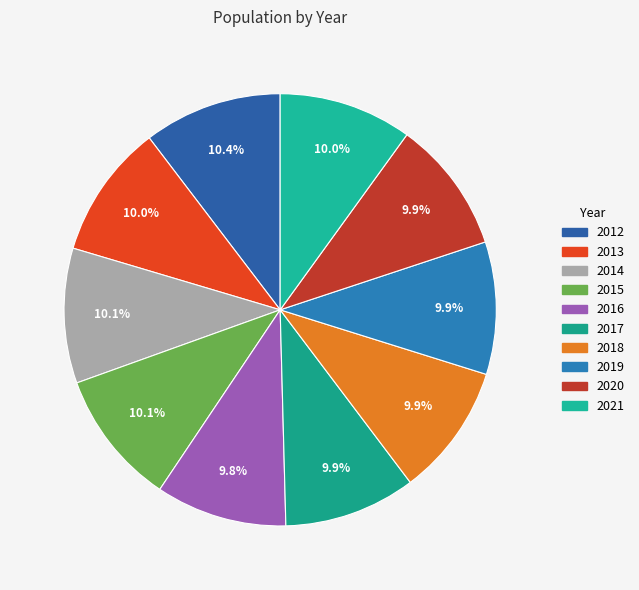

How many slices are in this pie chart?

10